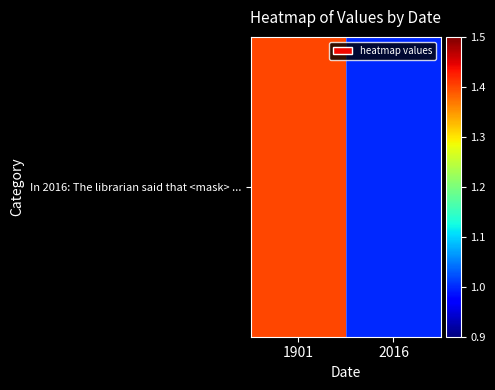

Which label corresponds to the smallest value in the chart?

2016